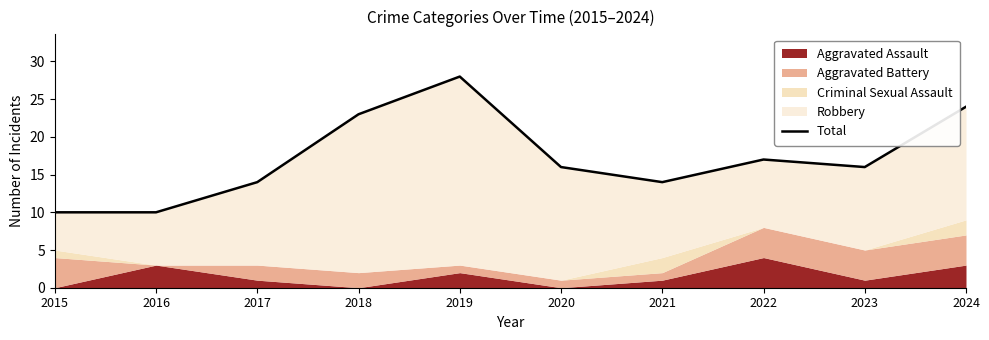

List the labels in order of value, largest first.

2019, 2024, 2018, 2022, 2020, 2023, 2017, 2021, 2015, 2016